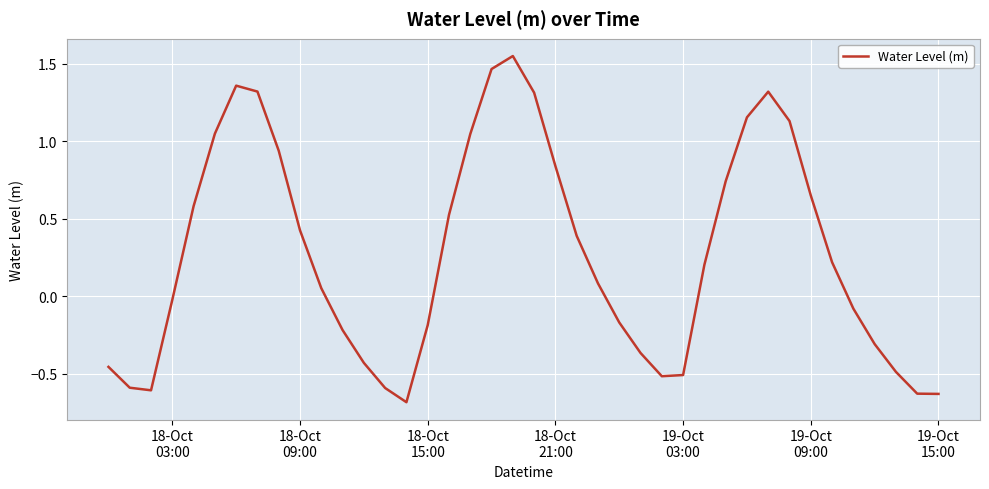

What is the minimum value shown in the chart?

-0.7